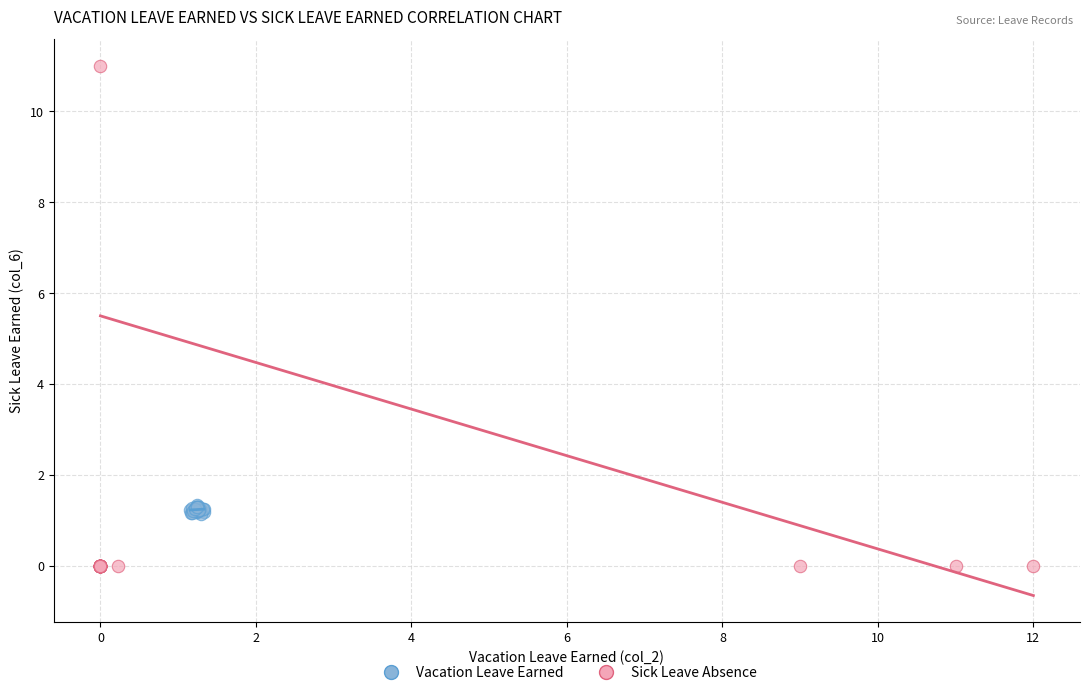

Which series reaches the minimum Y coordinate?

Sick Leave Absence